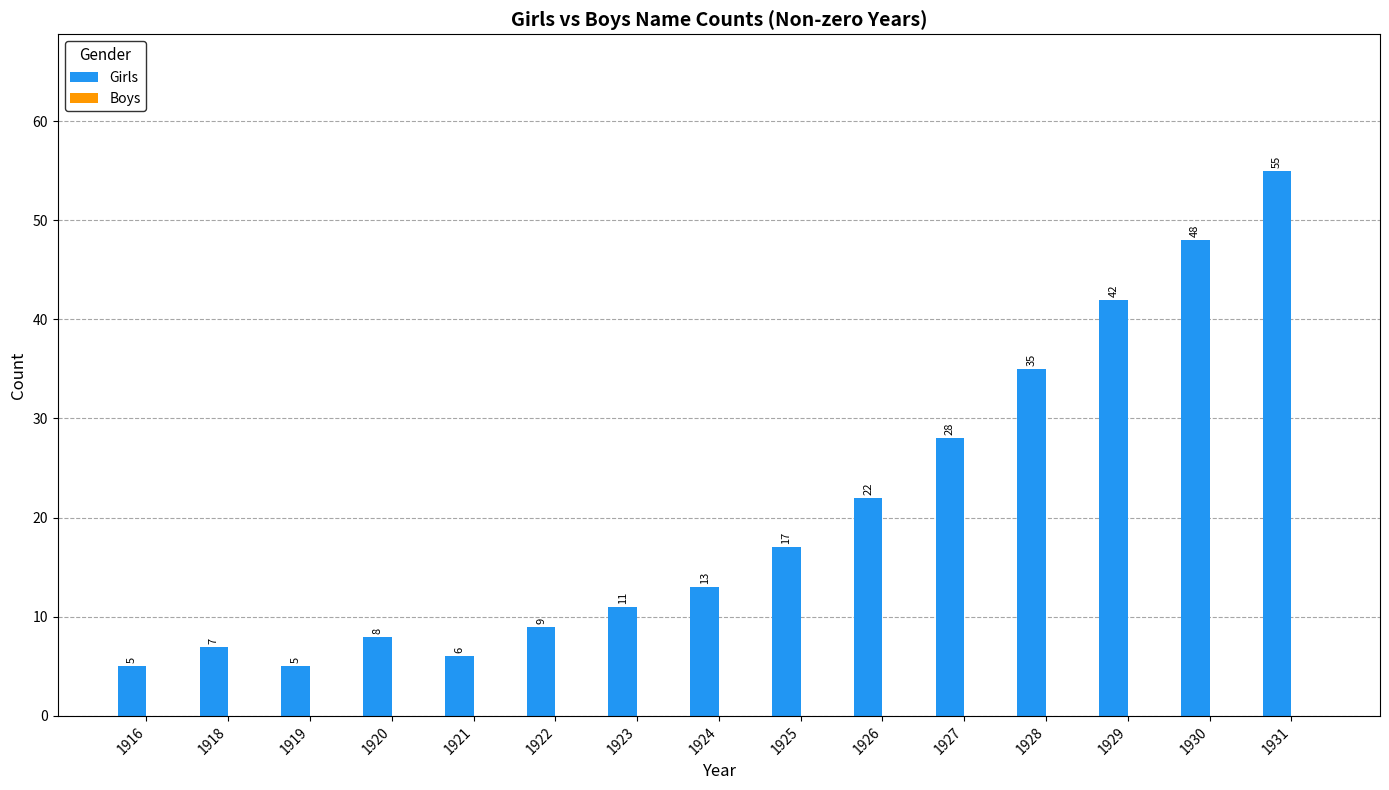

Reading right to left, what are all the values shown in this chart?

1931=55	1930=48	1929=42	1928=35	1927=28	1926=22	1925=17	1924=13	1923=11	1922=9	1921=6	1920=8	1919=5	1918=7	1916=5